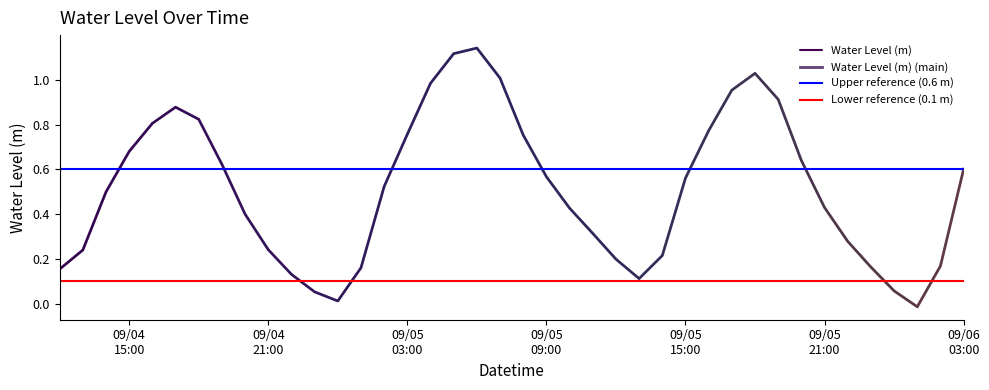

What is the sum of all values?

20.4